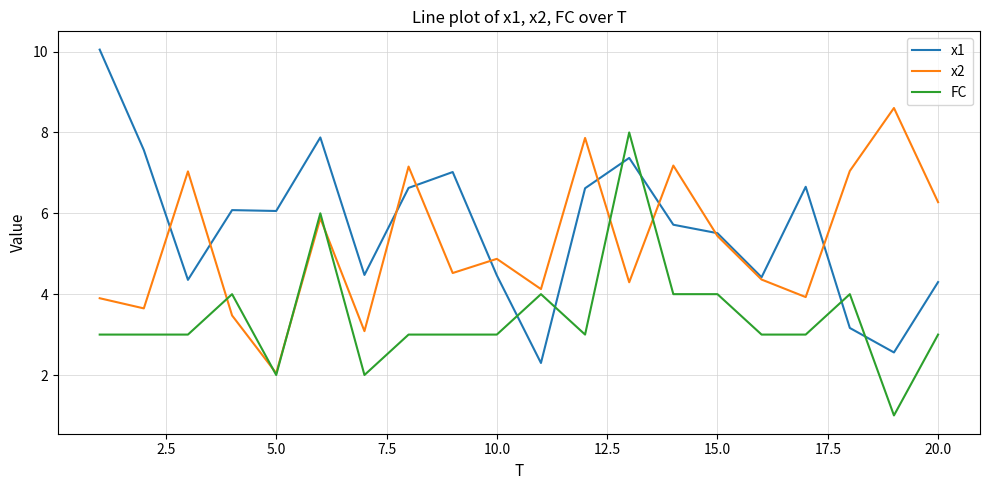

In x2, how many points are higher than both neighbors (excluding endpoints)?

7